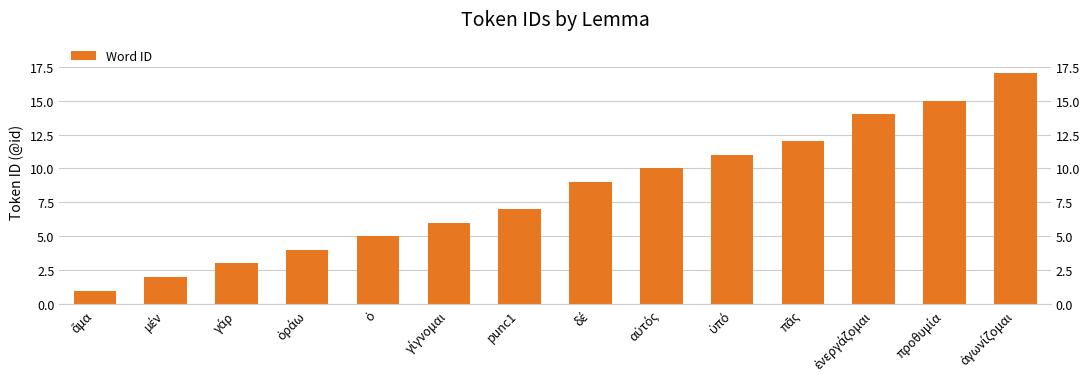

Reading right to left, transcribe all the data shown in this chart.

ἀγωνίζομαι=17	προθυμία=15	ἐνεργάζομαι=14	πᾶς=12	ὑπό=11	αὐτός=10	δέ=9	punc1=7	γίγνομαι=6	ὁ=5	ὁράω=4	γάρ=3	μέν=2	ἅμα=1